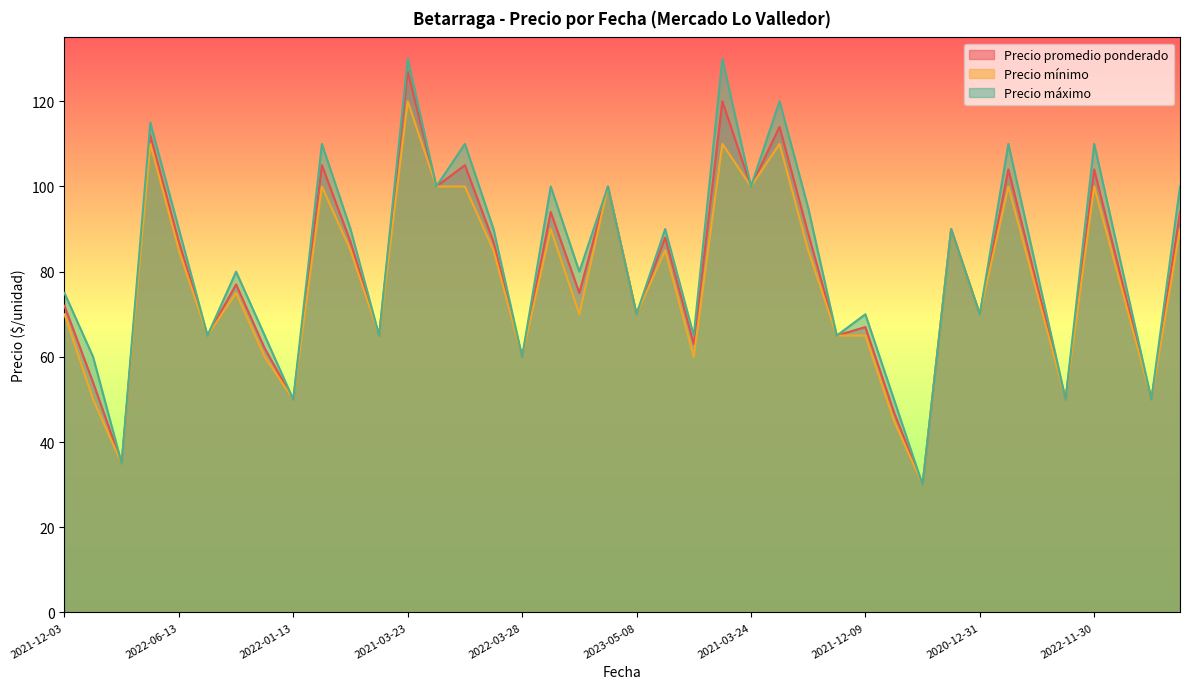

What are all the series names shown in the legend?

Precio promedio ponderado, Precio mínimo, Precio máximo